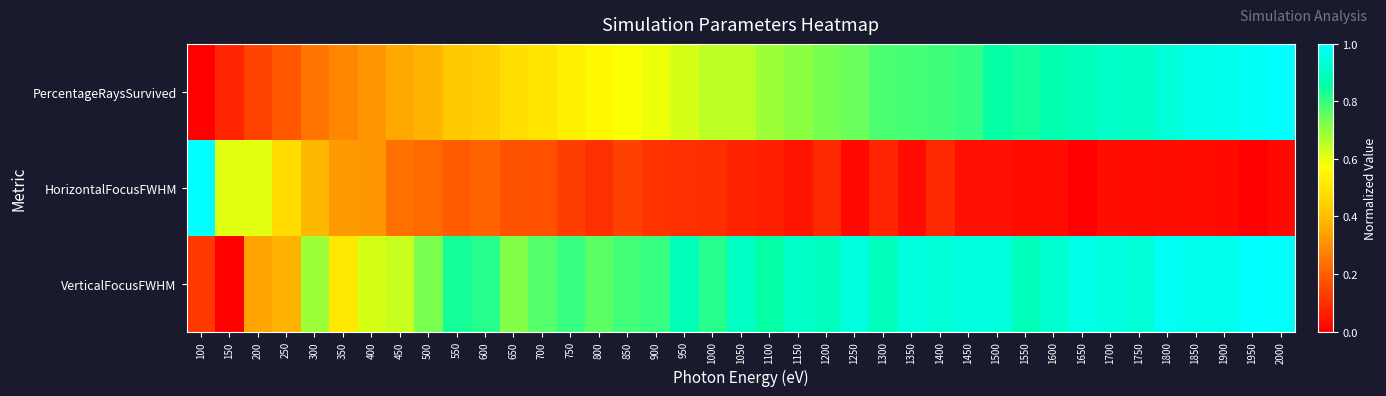

How many categories are shown in the chart?

39